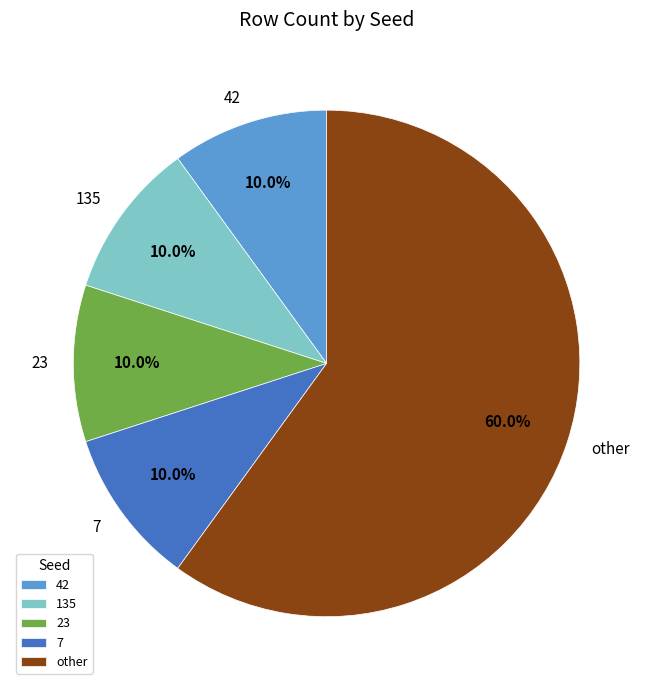

Combined, what portion of the pie is 135 and 7?

20.0%